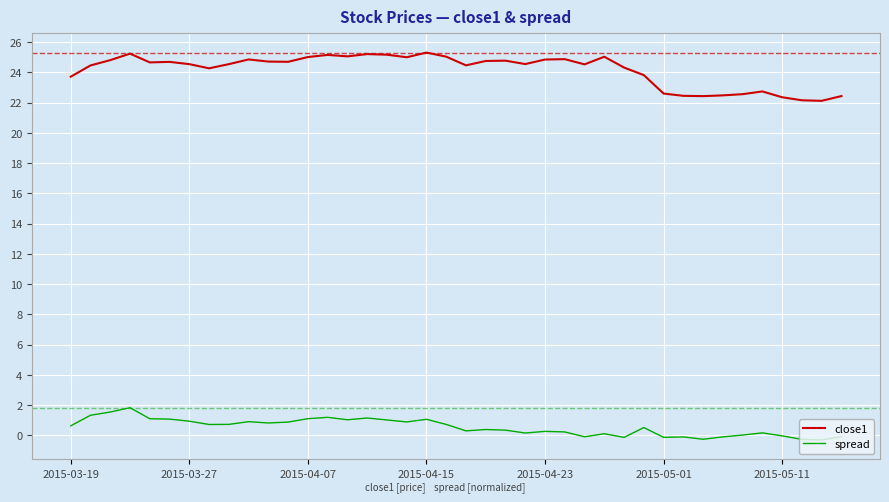

What is the sum of all spread values?

21.4